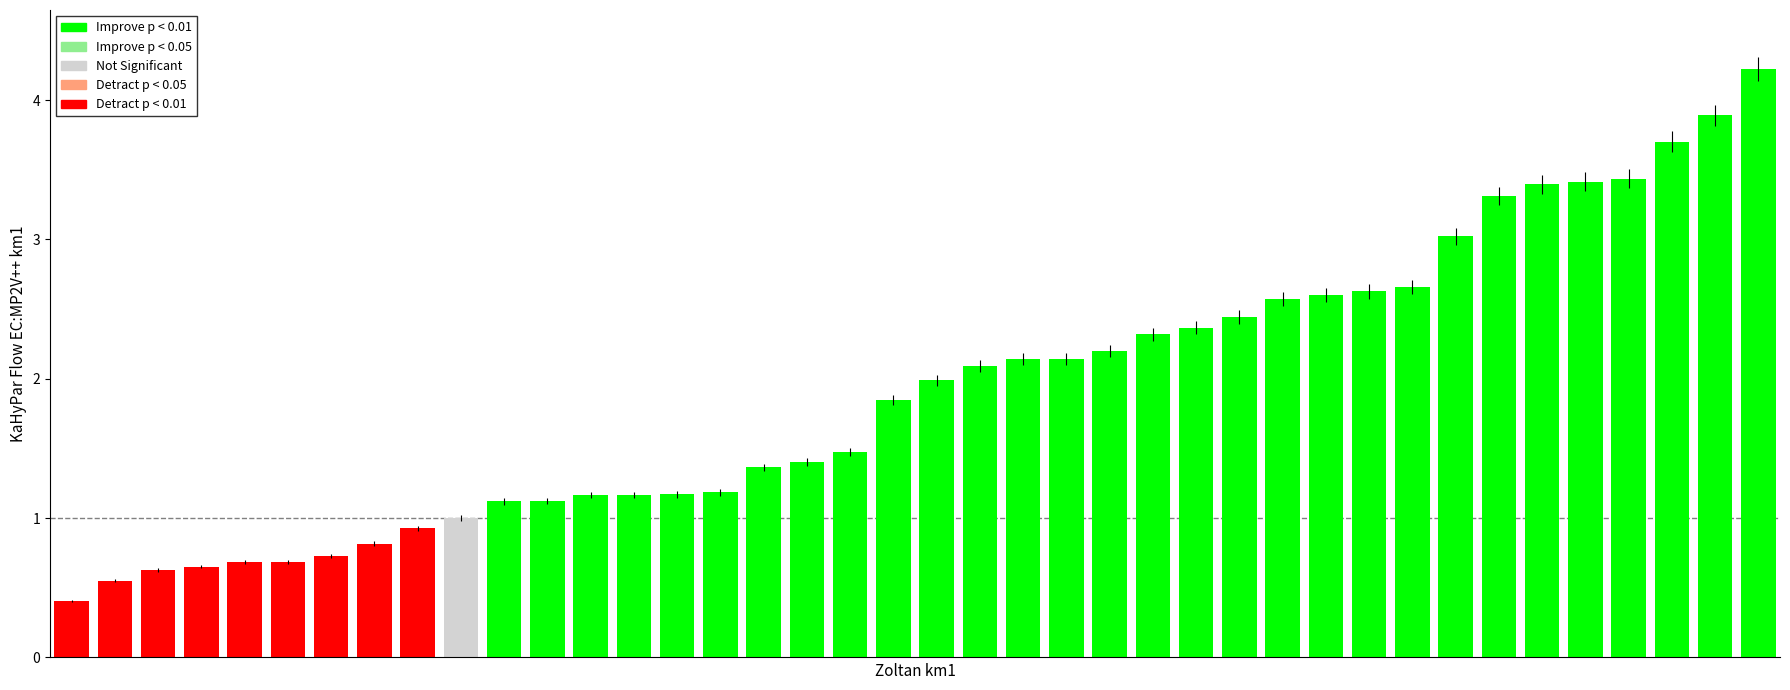

What is the difference between the maximum and second lowest values?

3.7